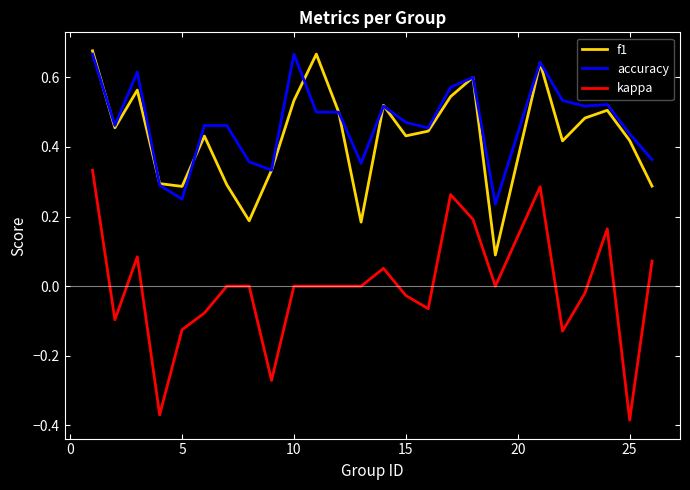

What is the sum of all f1 values?

10.8